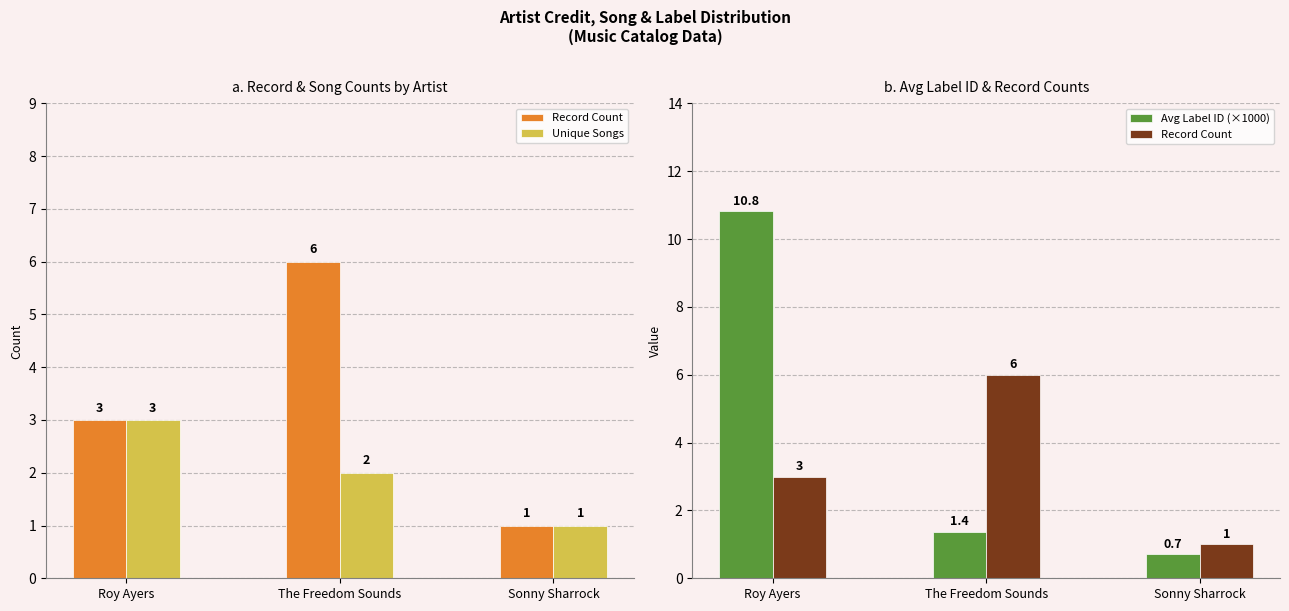

Rank the categories by Avg Label ID (×1000) value from highest to lowest.

Roy Ayers, The Freedom Sounds, Sonny Sharrock